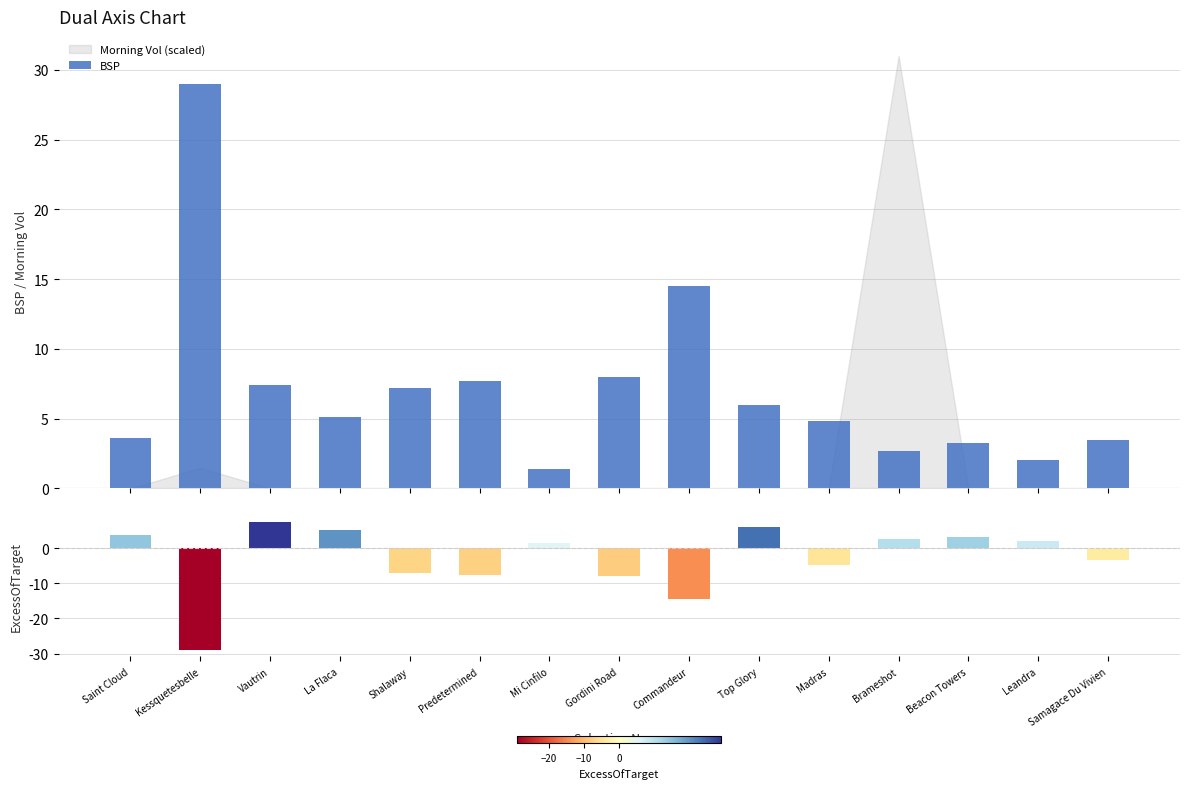

How many values in the ExcessOfTarget series exceed 1?

8